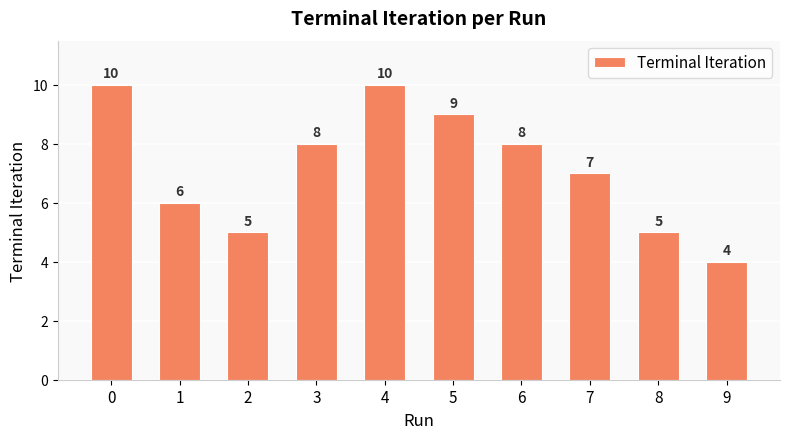

Reading left to right, what are all the values shown in this chart?

10	6	5	8	10	9	8	7	5	4